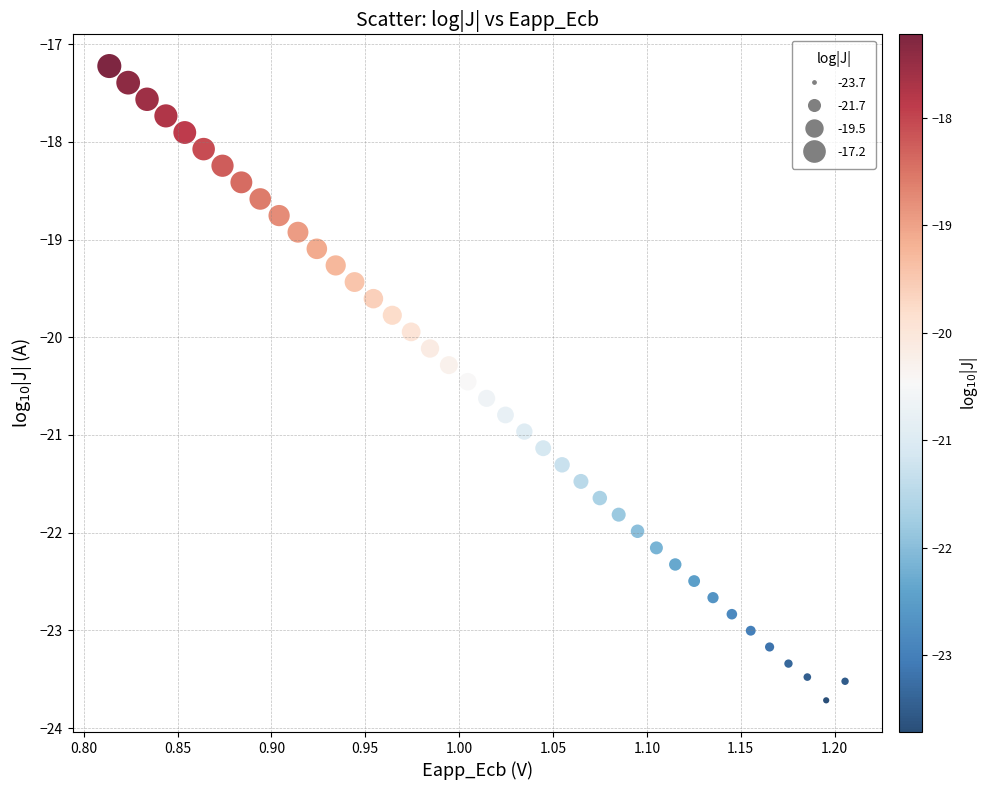

What is the range of Y values (max minus min)?

6.5